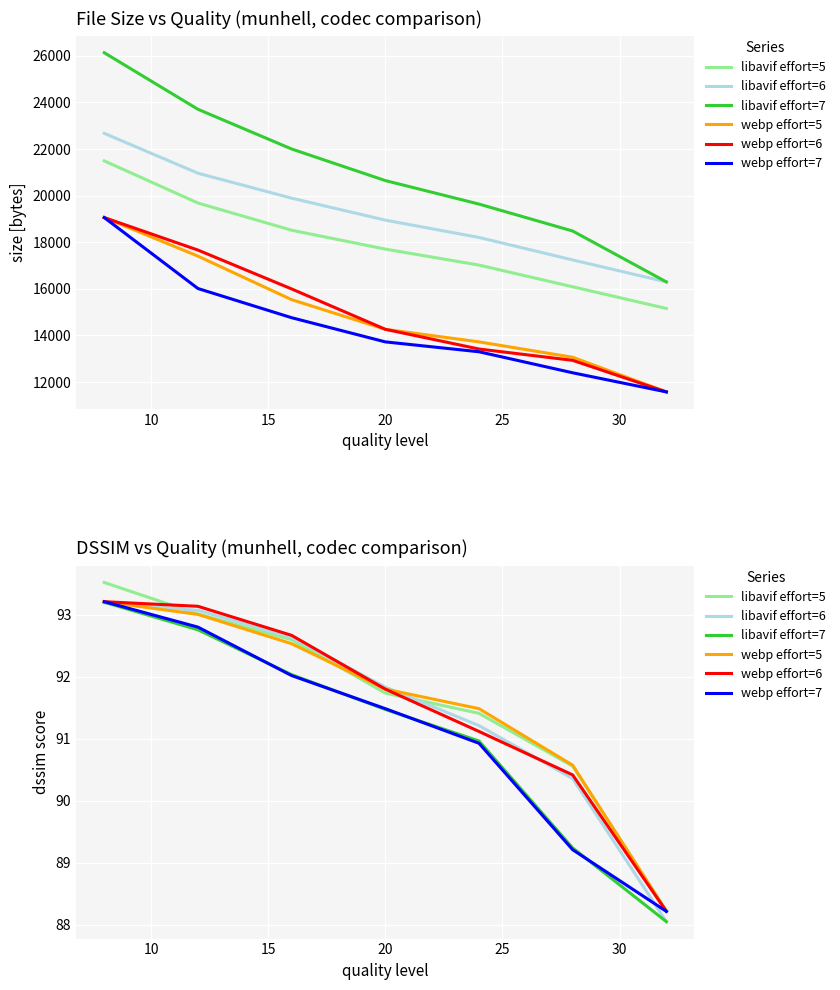

Is this an area chart (filled region under the line)?

No